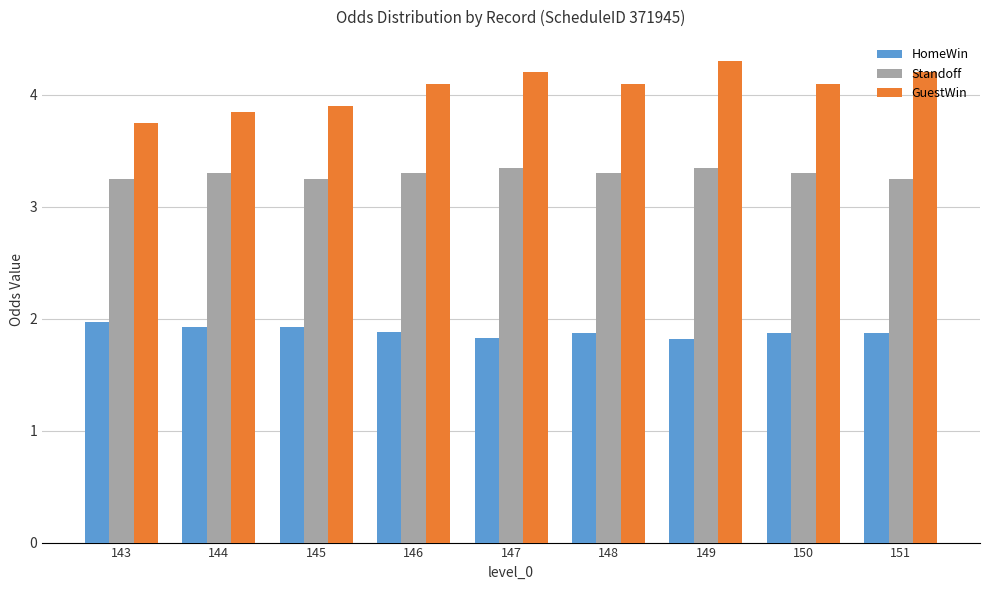

How many bars are there in each group?

3